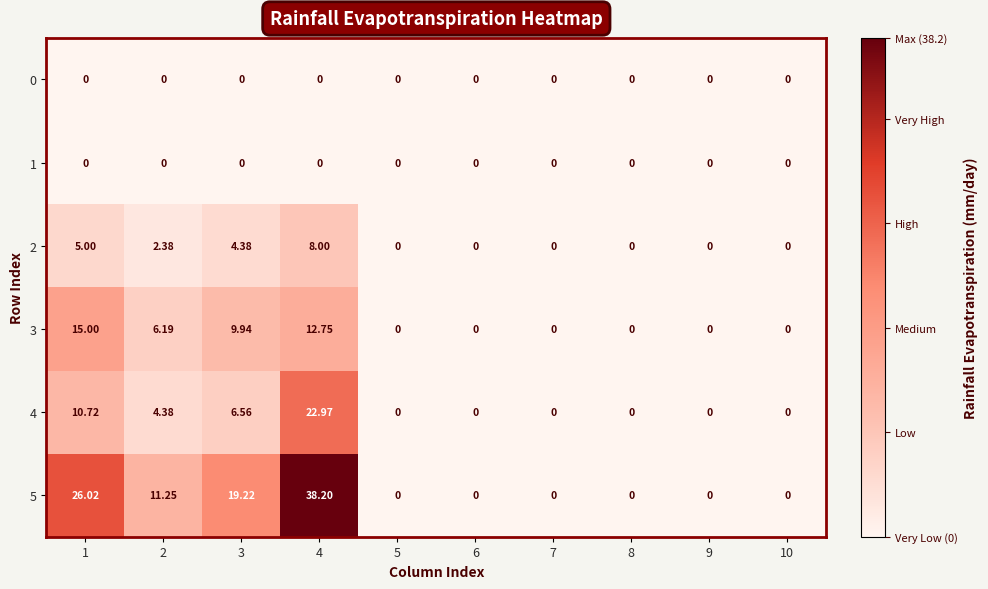

Is the value of 2 at 3 greater than the value of 0 at 2?

Yes